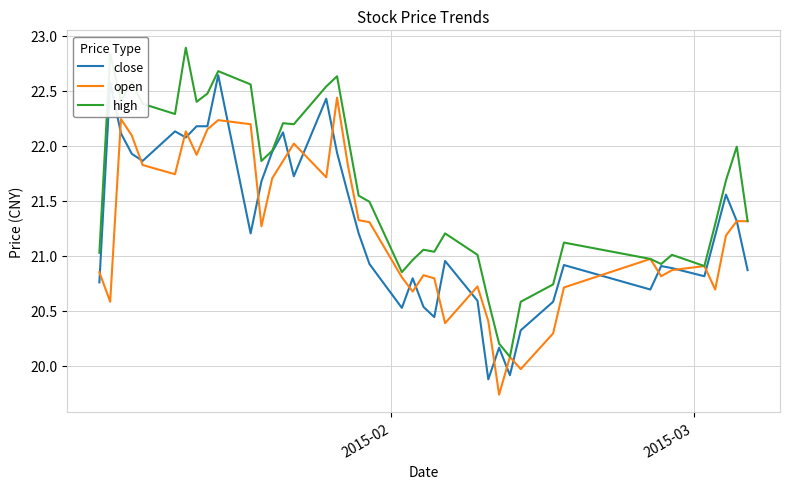

Which series has the largest total across all categories?

high